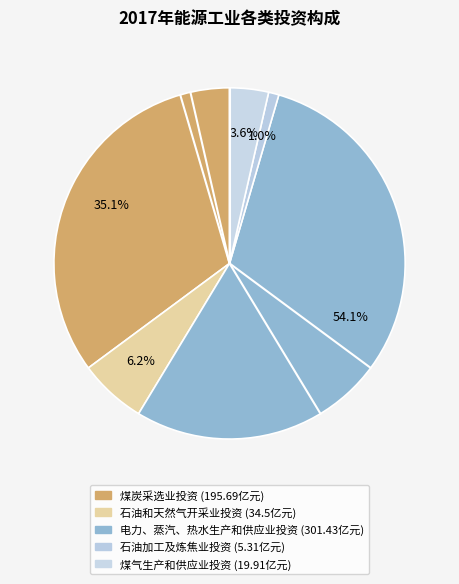

Combined, what portion of the pie is 煤气生产和供应业投资 and 电力、蒸汽、热水生产和供应业投资?

57.7%